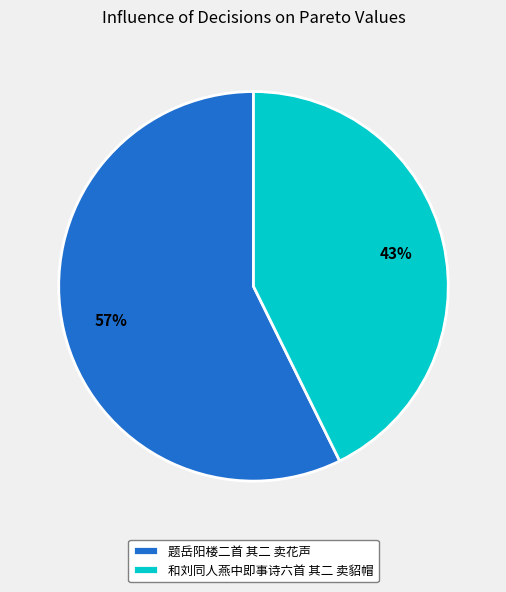

Does 和刘同人燕中即事诗六首 其二 卖貂帽 represent more than half of the total?

No